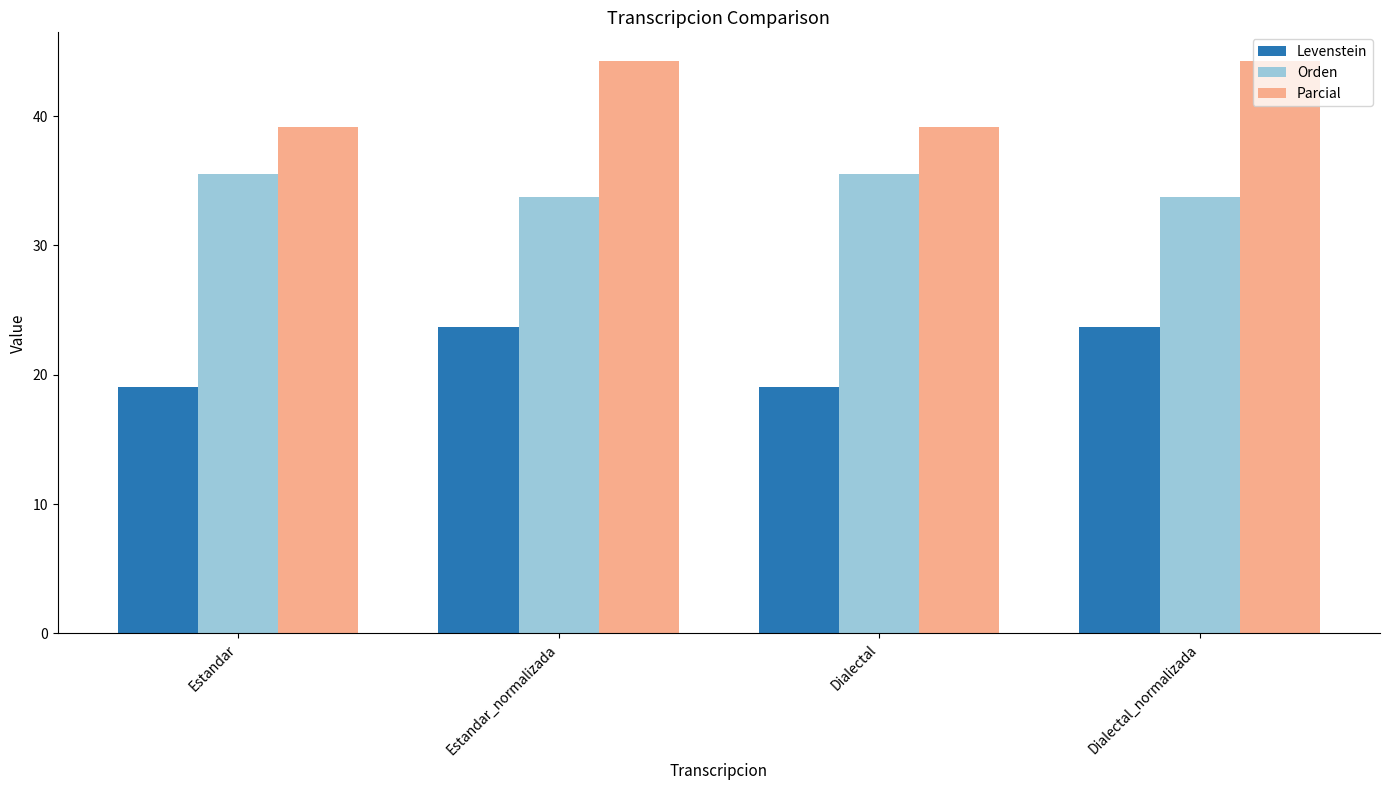

What is the difference between the Orden values at Estandar and Estandar_normalizada?

1.8